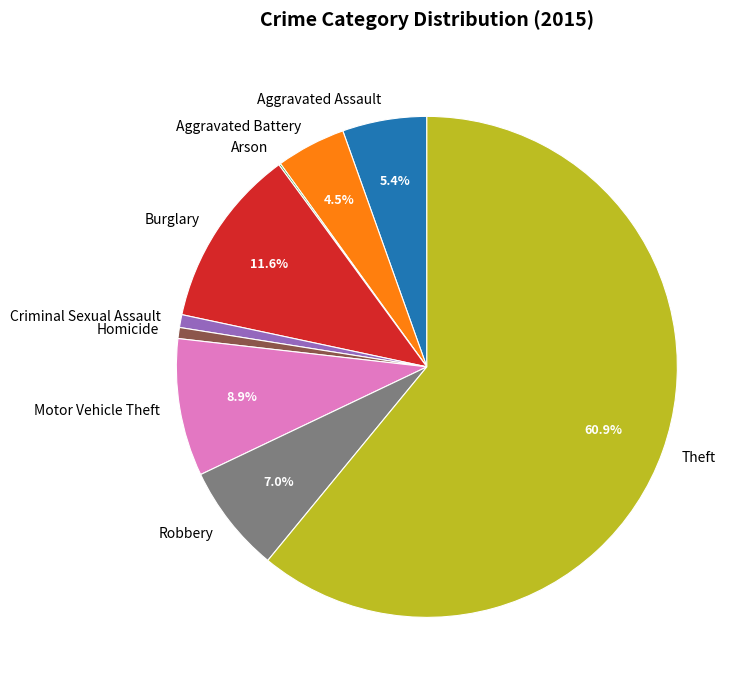

What is the total percentage of Robbery and Aggravated Assault?

12.4%